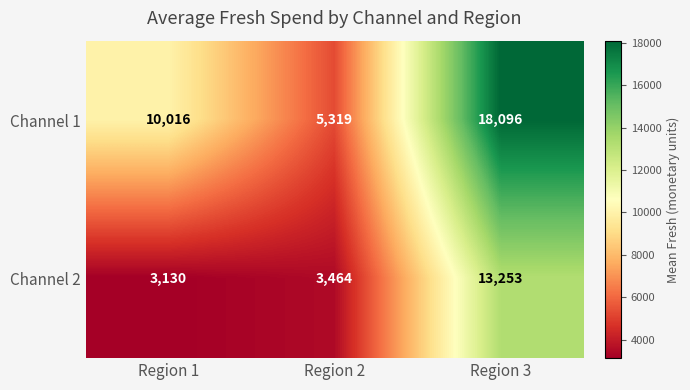

List the series in order of their peak value, highest first.

Channel 1, Channel 2